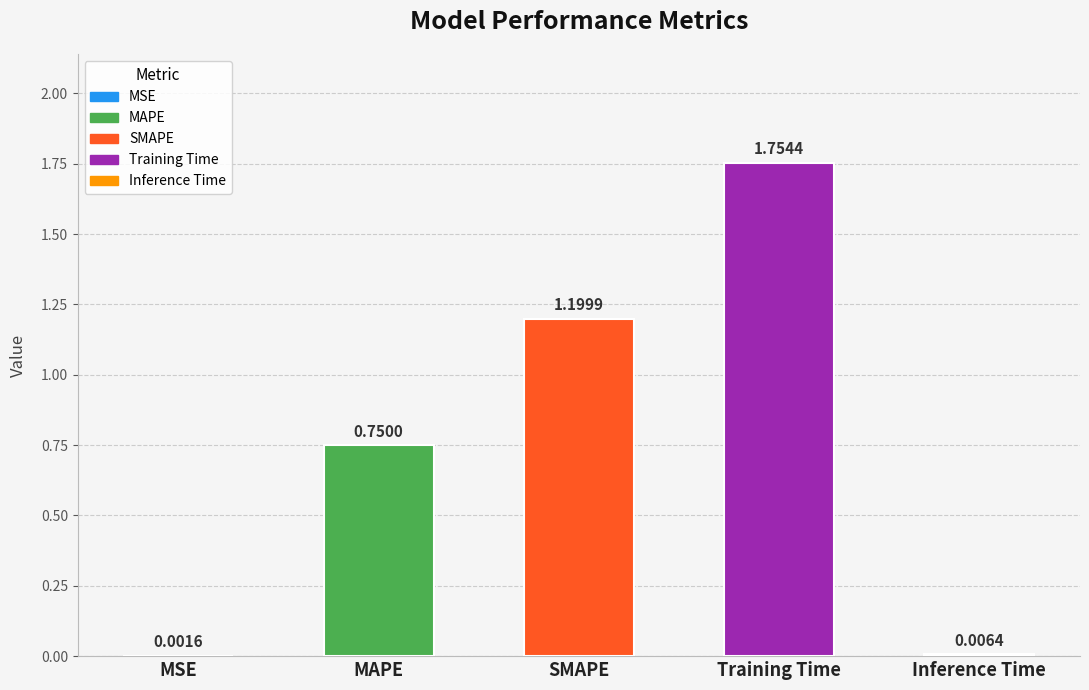

True or false: the data shows 1.2 at SMAPE.

True